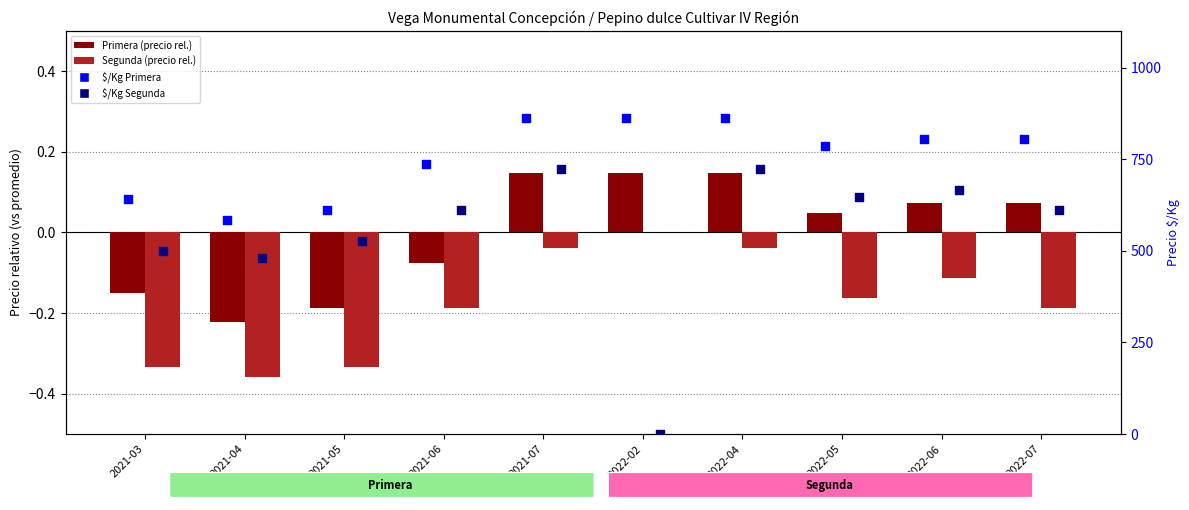

At how many categories does at least one series exceed 314?

10